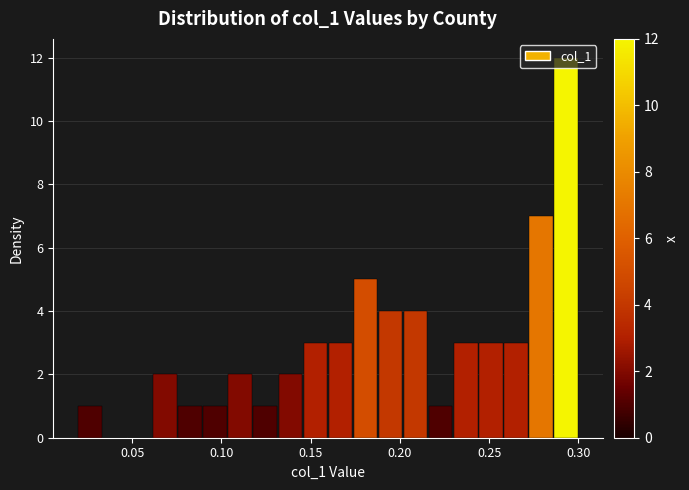

Around what value on the x-axis is the tallest bar? Give the approximate position of its centre, as read against the axis.

0.295